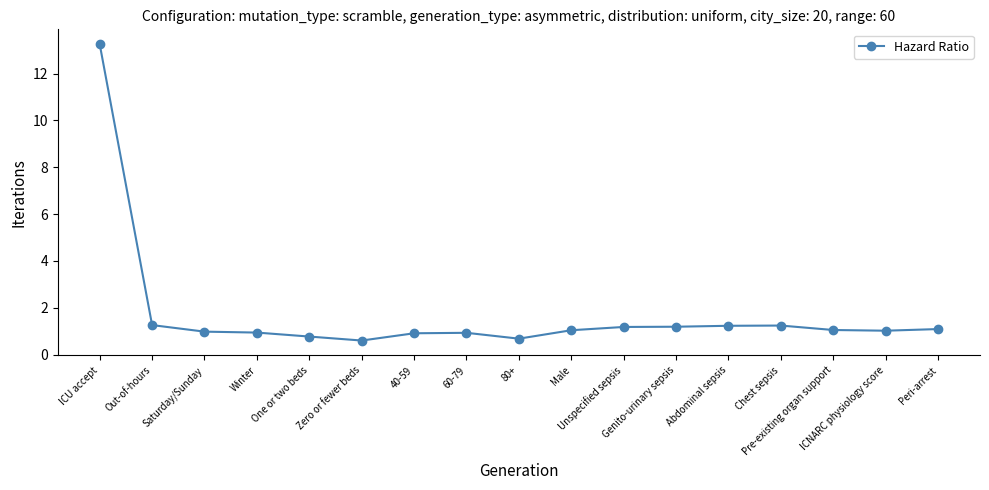

What is the difference between the maximum and second lowest values?

12.6